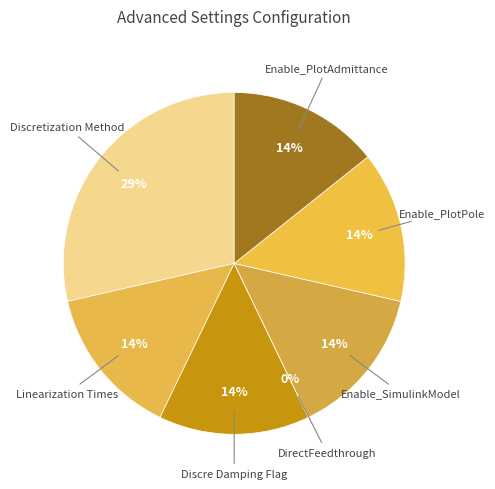

Which category has the smallest portion of the pie?

DirectFeedthrough